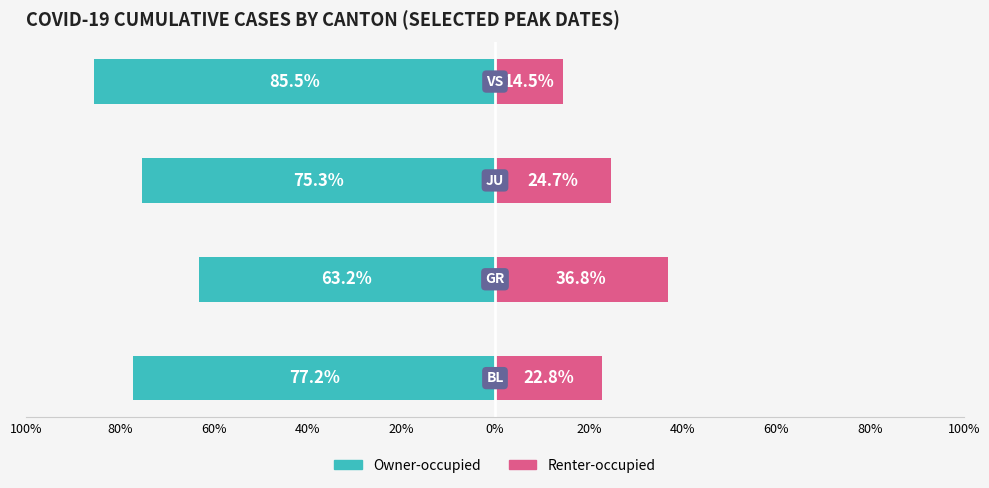

True or false: Owner-occupied has a value of -24.8 at 100%.

False